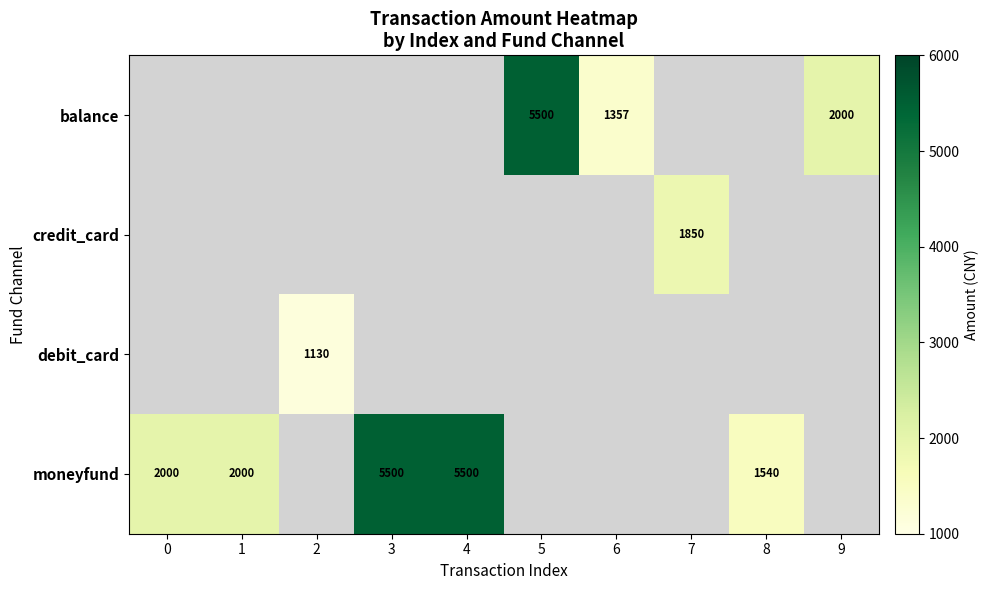

What is the sum of the balance values at 6 and 5?

6857.0